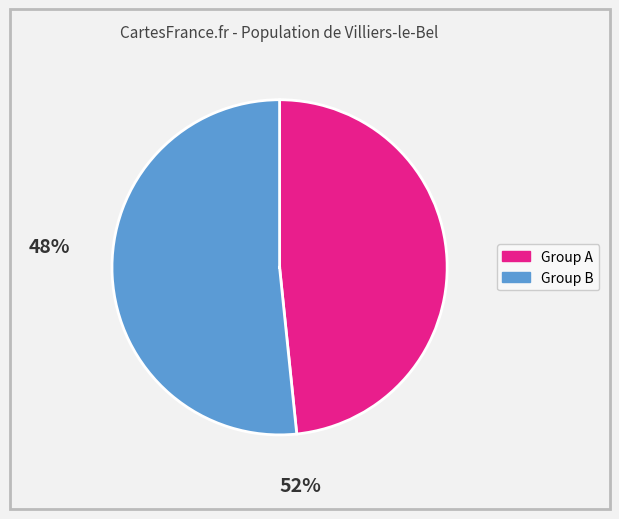

Is there a majority slice in this chart?

Yes